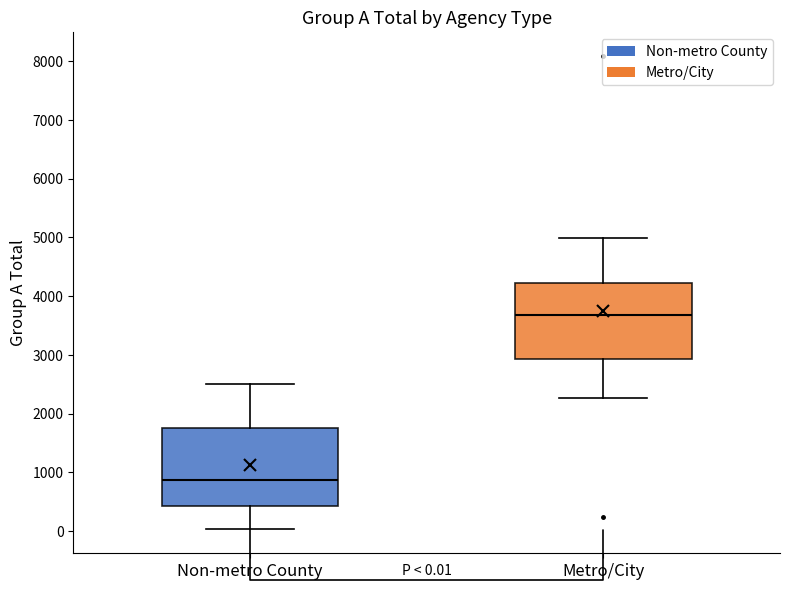

Which box's median line is the highest?

Metro/City